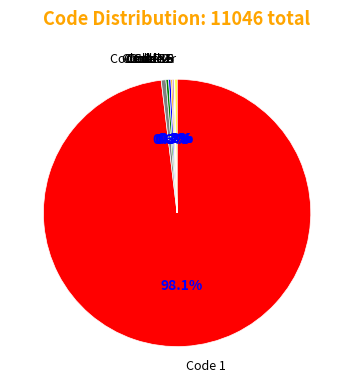

Is there any slice that represents more than half of the pie?

Yes